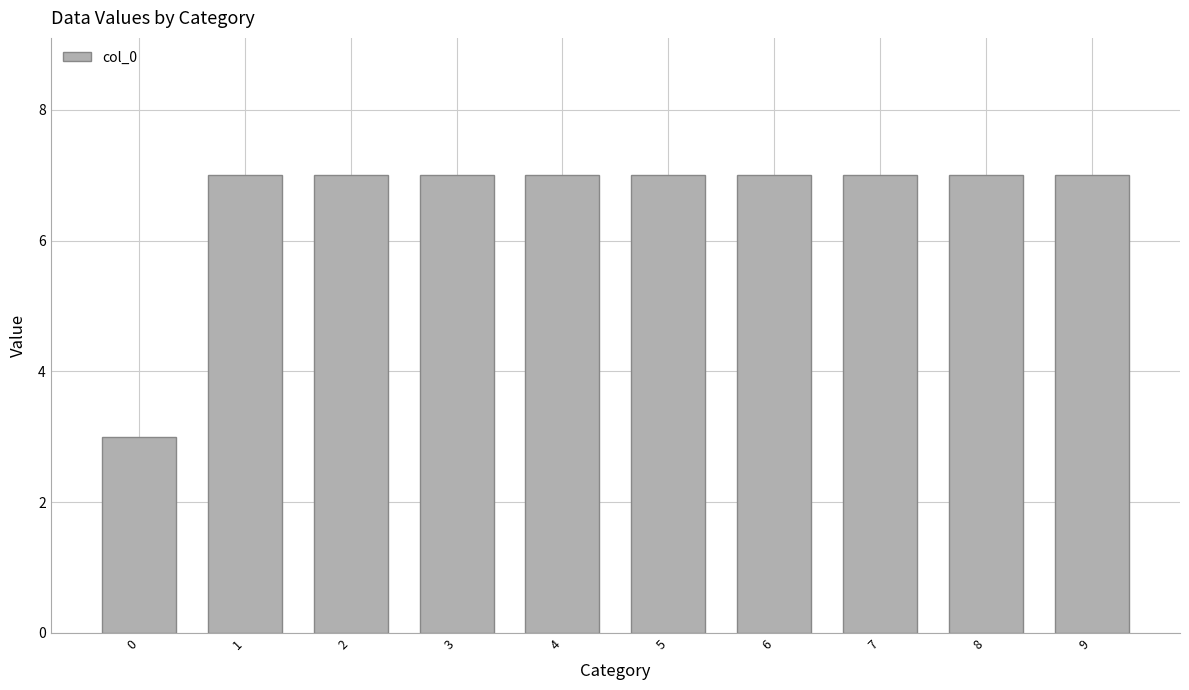

What is the smallest value displayed?

3